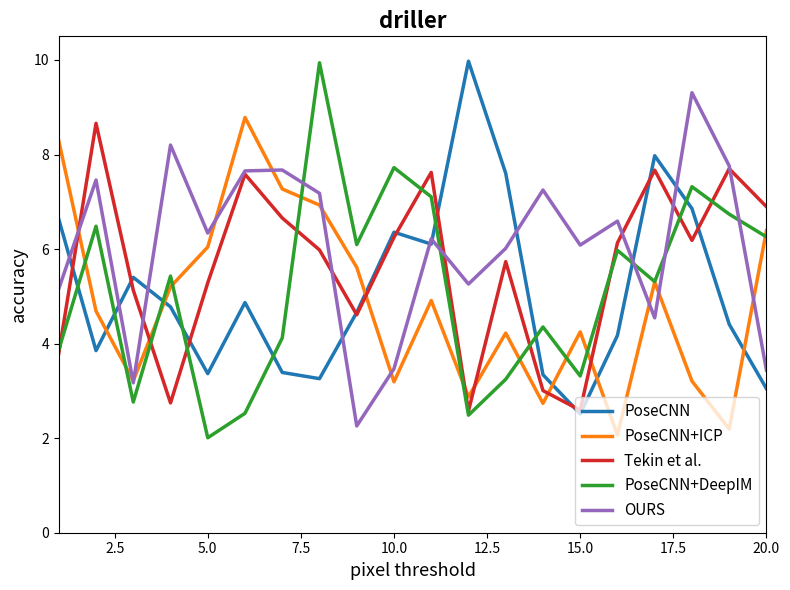

What is the maximum value shown in the chart?

10.0